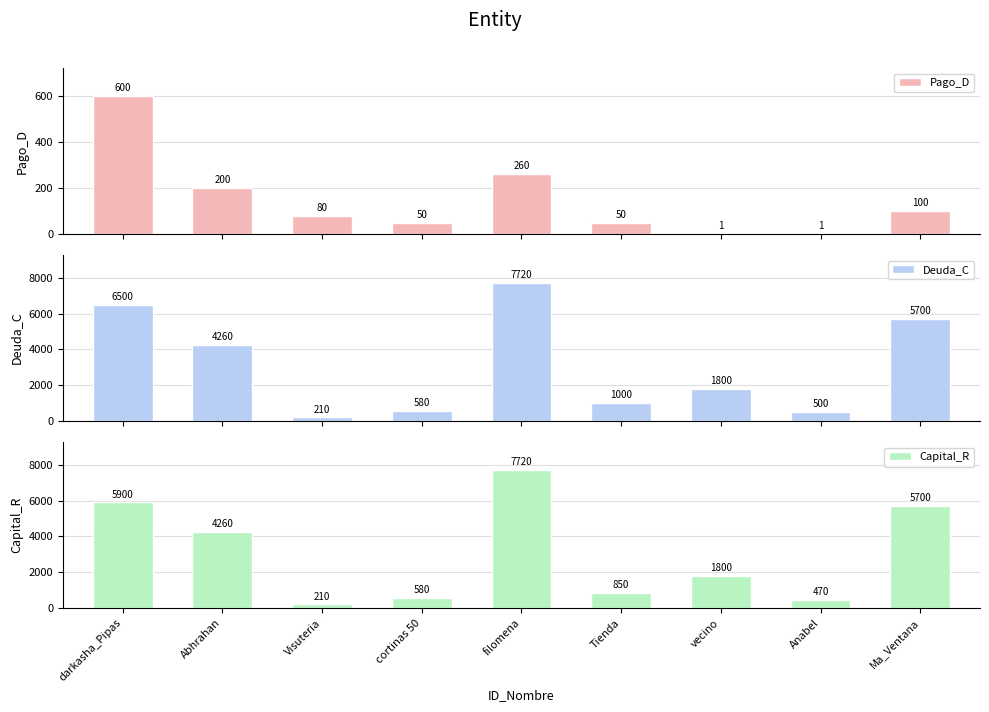

How many data points in Capital_R are less than 1800?

4